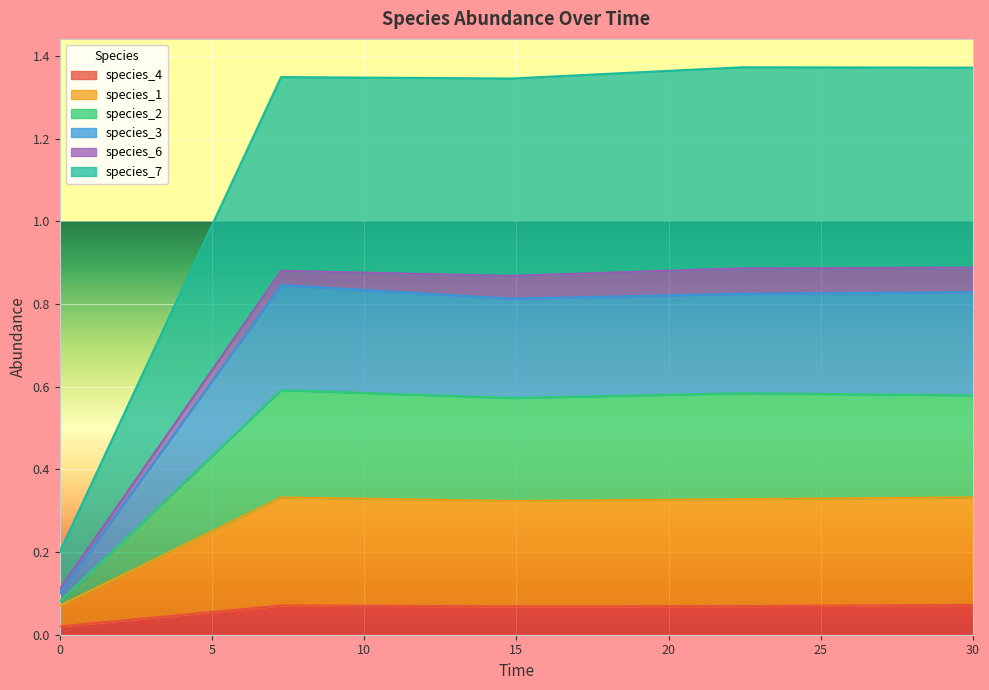

What is the label of the 4th point from the right?

7.272727272727273